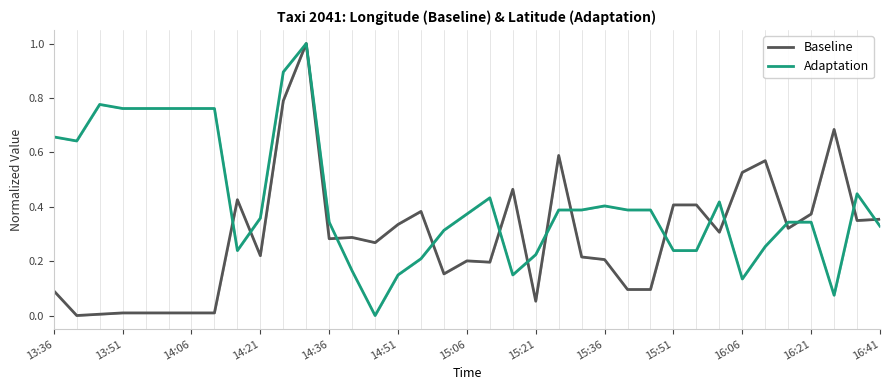

Rank the series at 14:21 from lowest to highest value.

Baseline, Adaptation